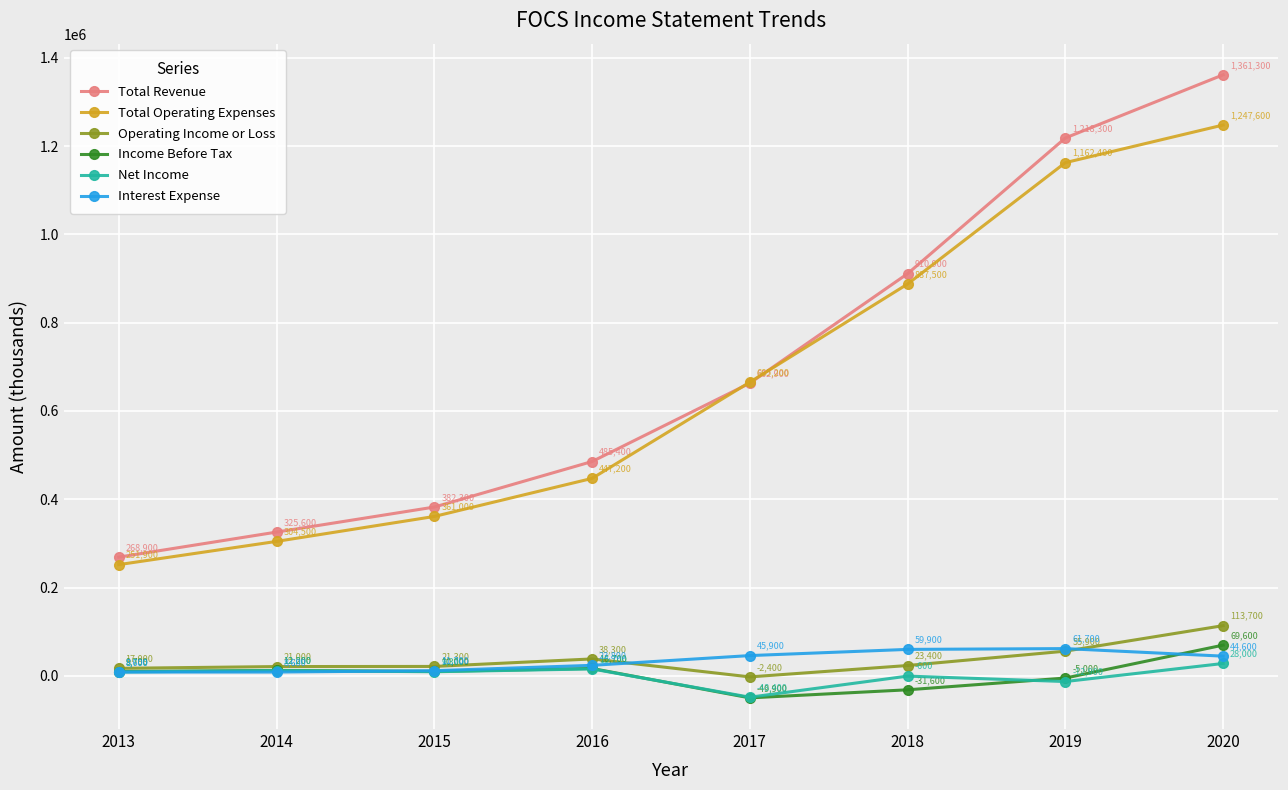

What are all the series names shown in the legend?

Total Revenue, Total Operating Expenses, Operating Income or Loss, Income Before Tax, Net Income, Interest Expense